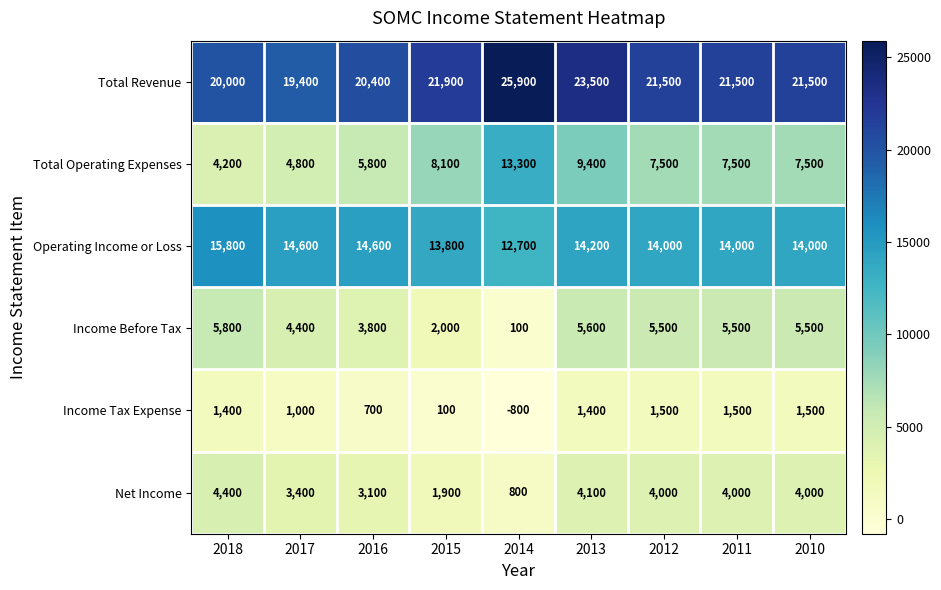

At which label does Total Operating Expenses first exceed 7500?

2015